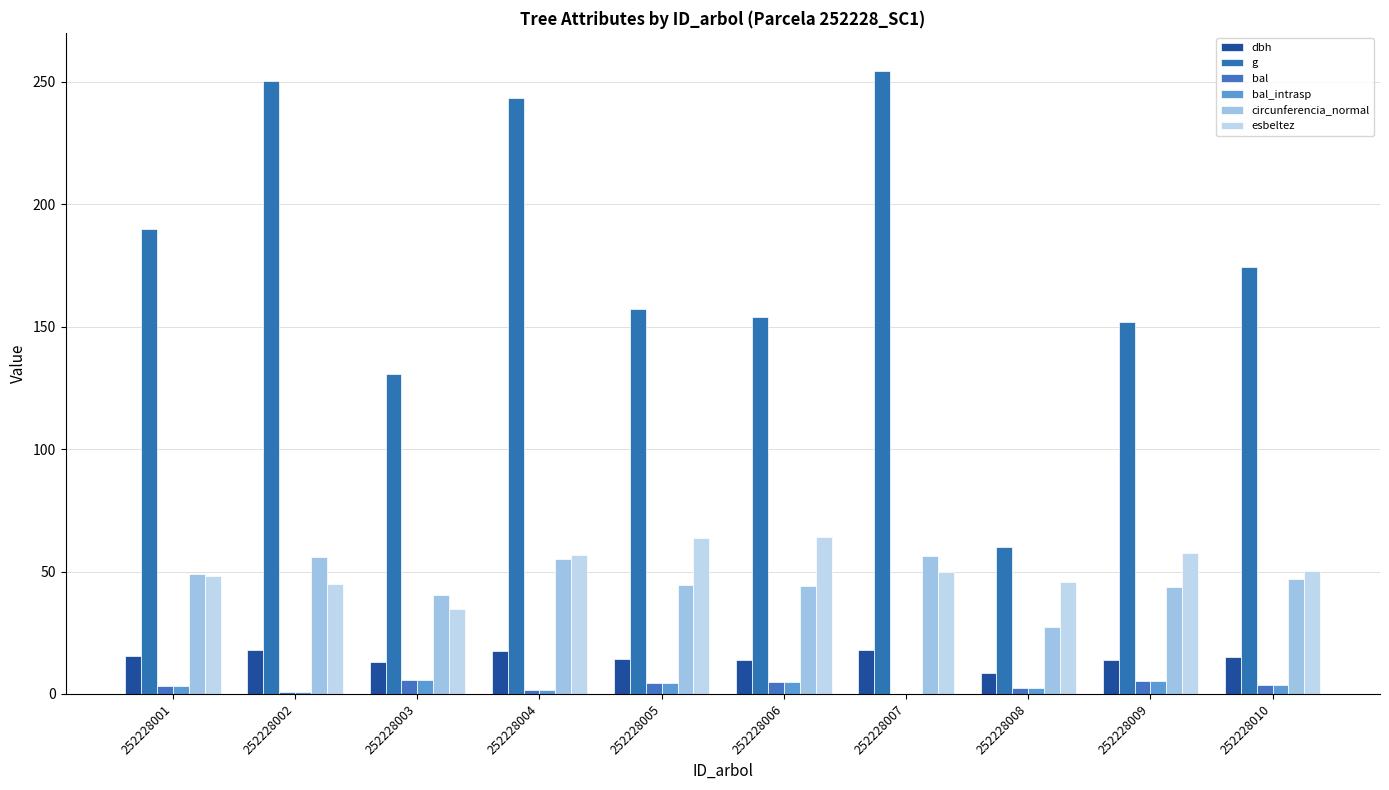

Are the bars horizontal?

No